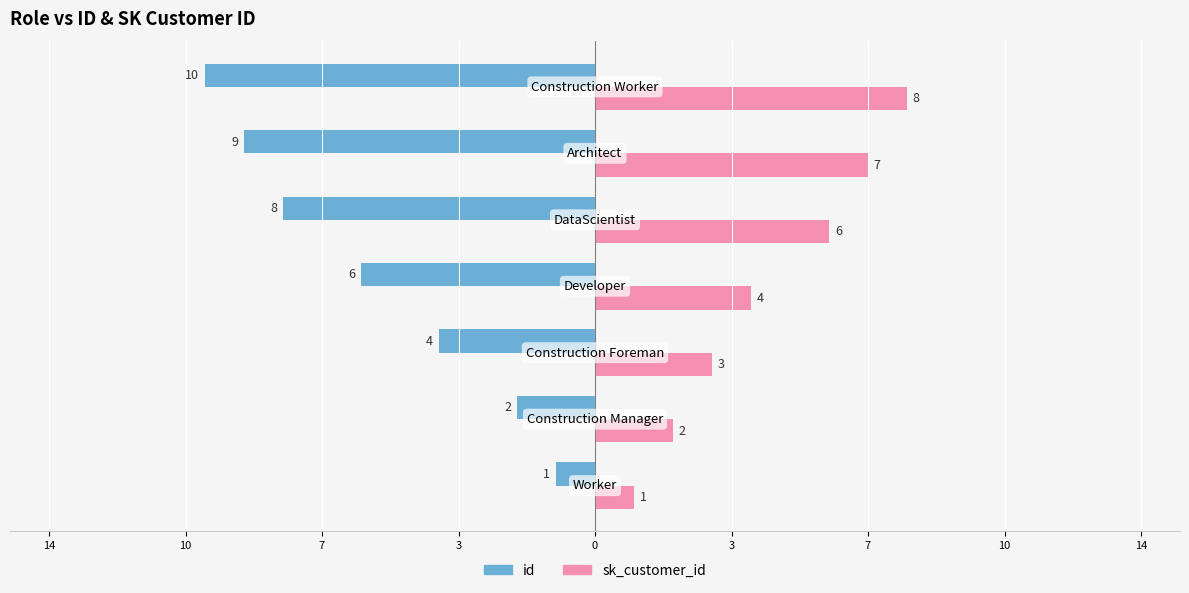

What are all the series names shown in the legend?

id, sk_customer_id